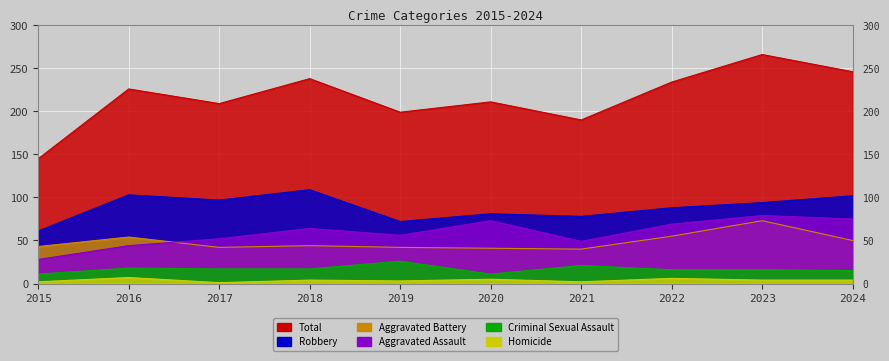

How many distinct data groups are displayed?

6